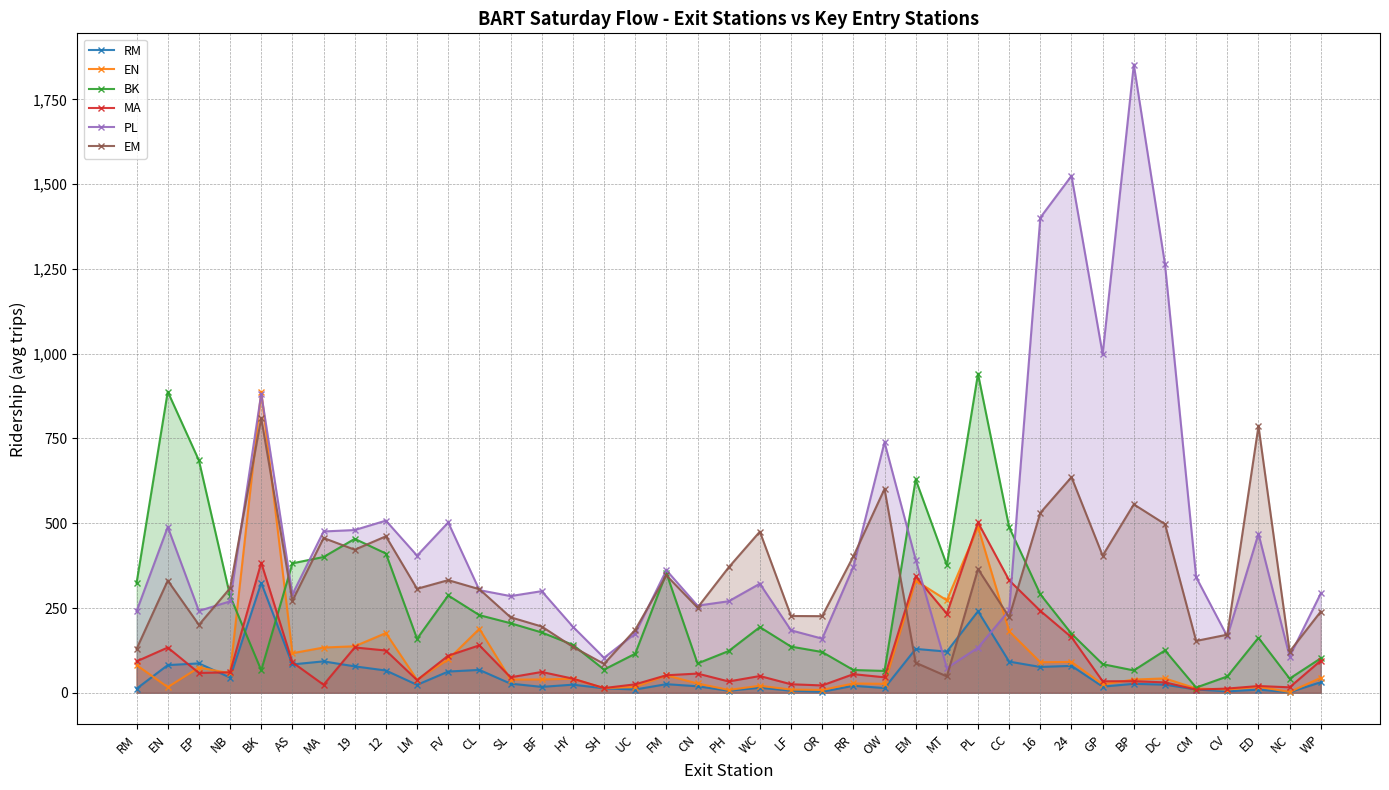

At which label does PL reach its peak?

BP